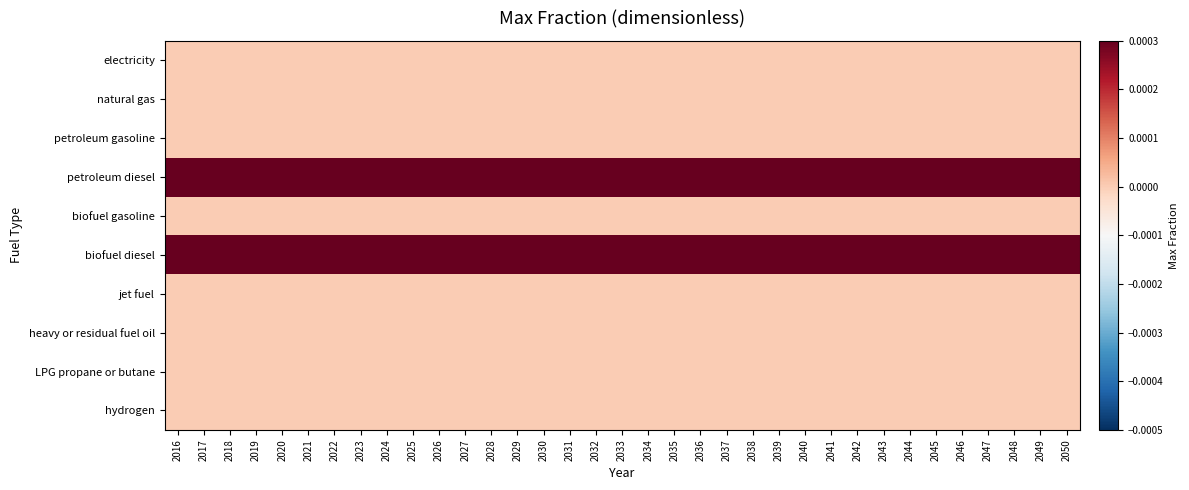

Which has a higher value, 2022 or 2048?

2022